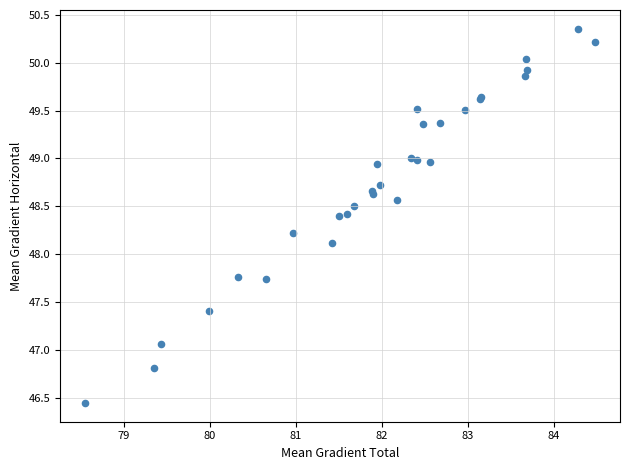

What Y value in the scatter plot is closest to 48?

48.1